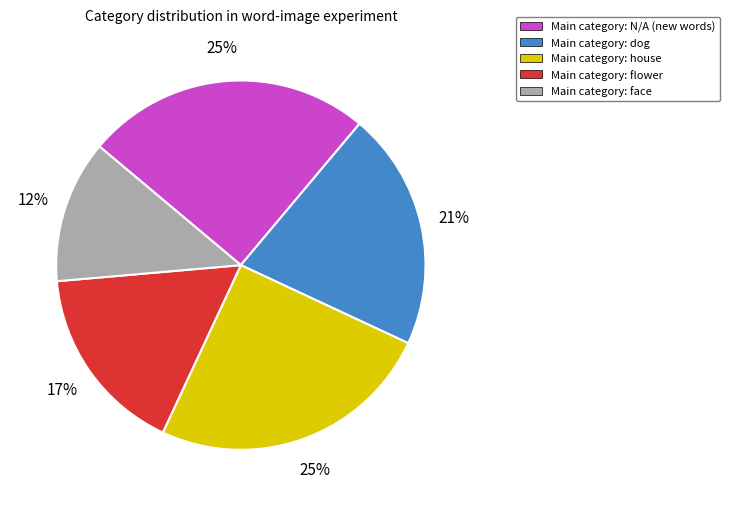

Does any single category account for the majority?

No